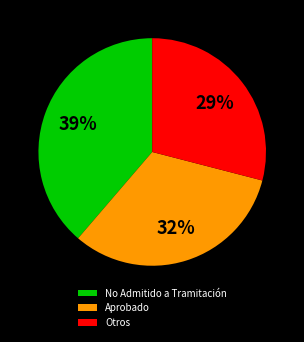

Rank the categories by value from highest to lowest.

No Admitido a Tramitación, Aprobado, Otros